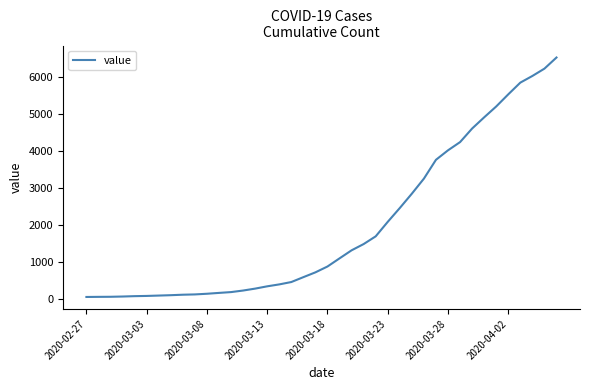

What is the difference between the maximum and minimum values?

6477